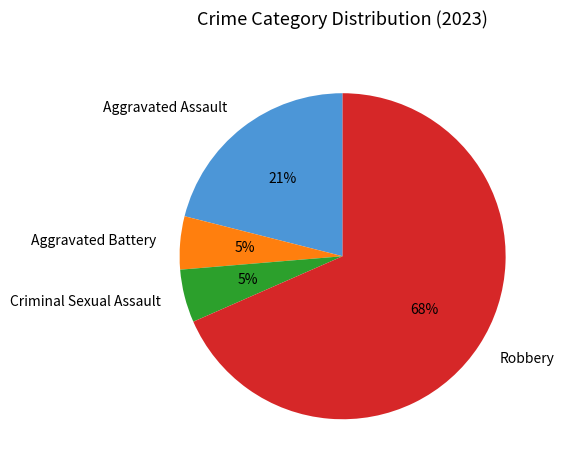

Is it true that Aggravated Battery is 1% of the pie?

False